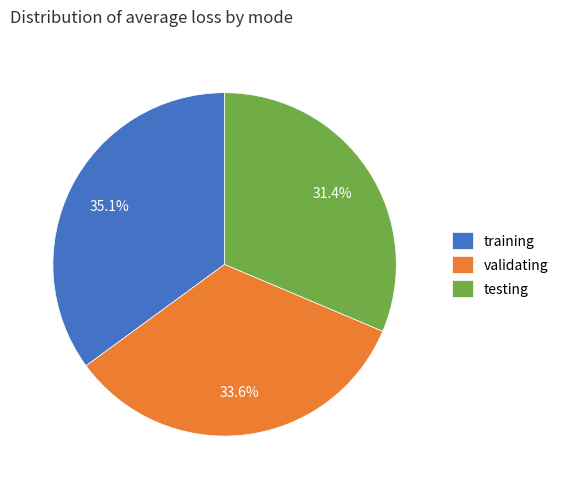

Is there any slice that represents more than half of the pie?

No